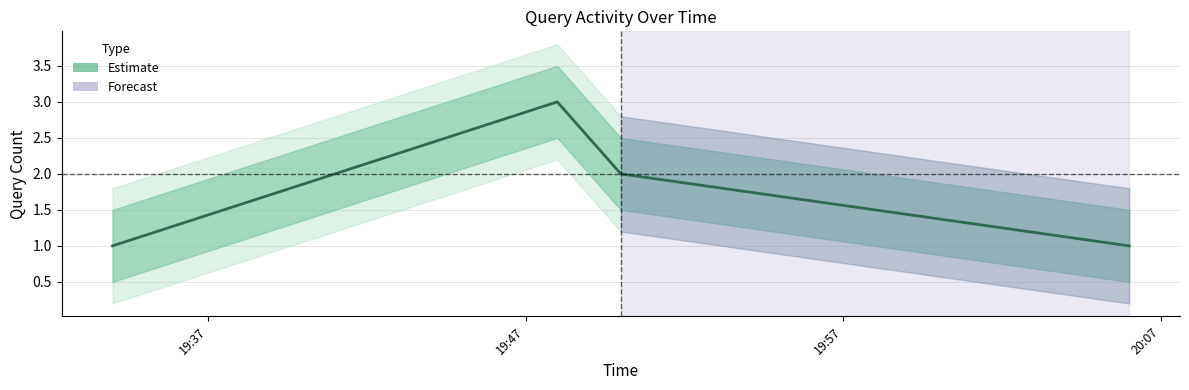

How many values are below 2?

2